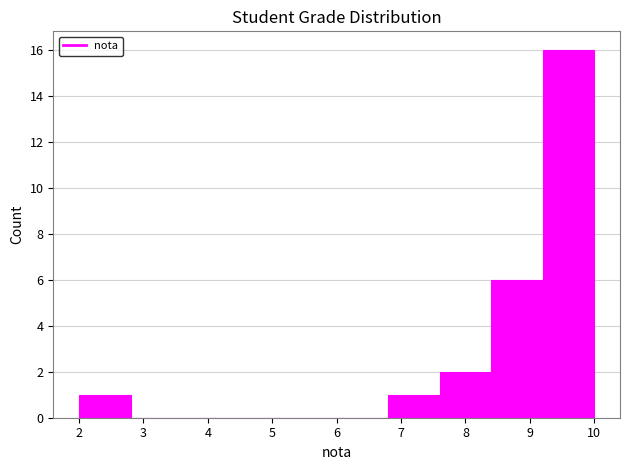

Which range on the x-axis has the tallest bar?

9.2 to 10.0